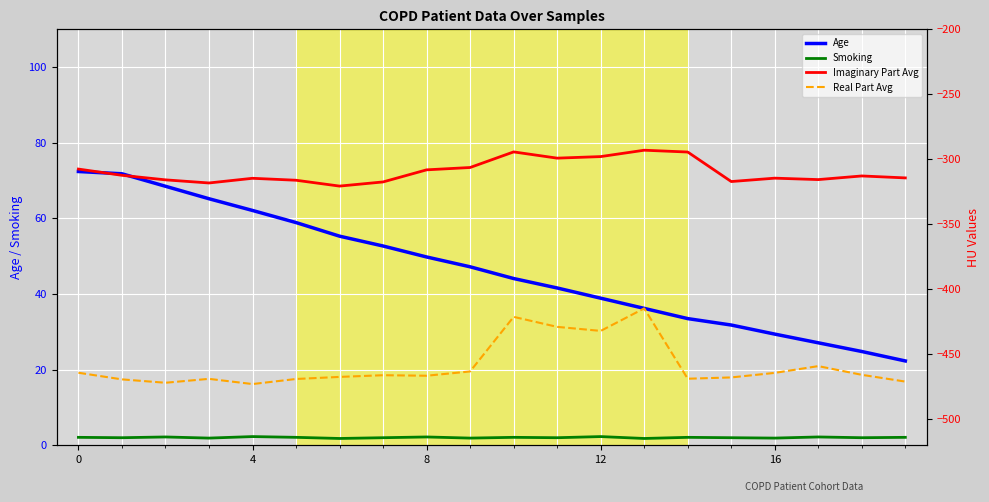

Does the chart display data point markers on the line(s)?

No